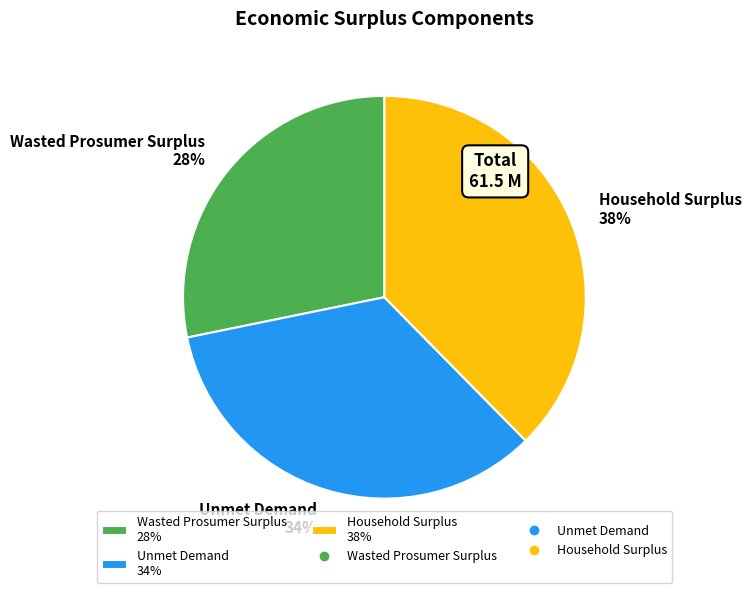

Does any single category account for the majority?

No